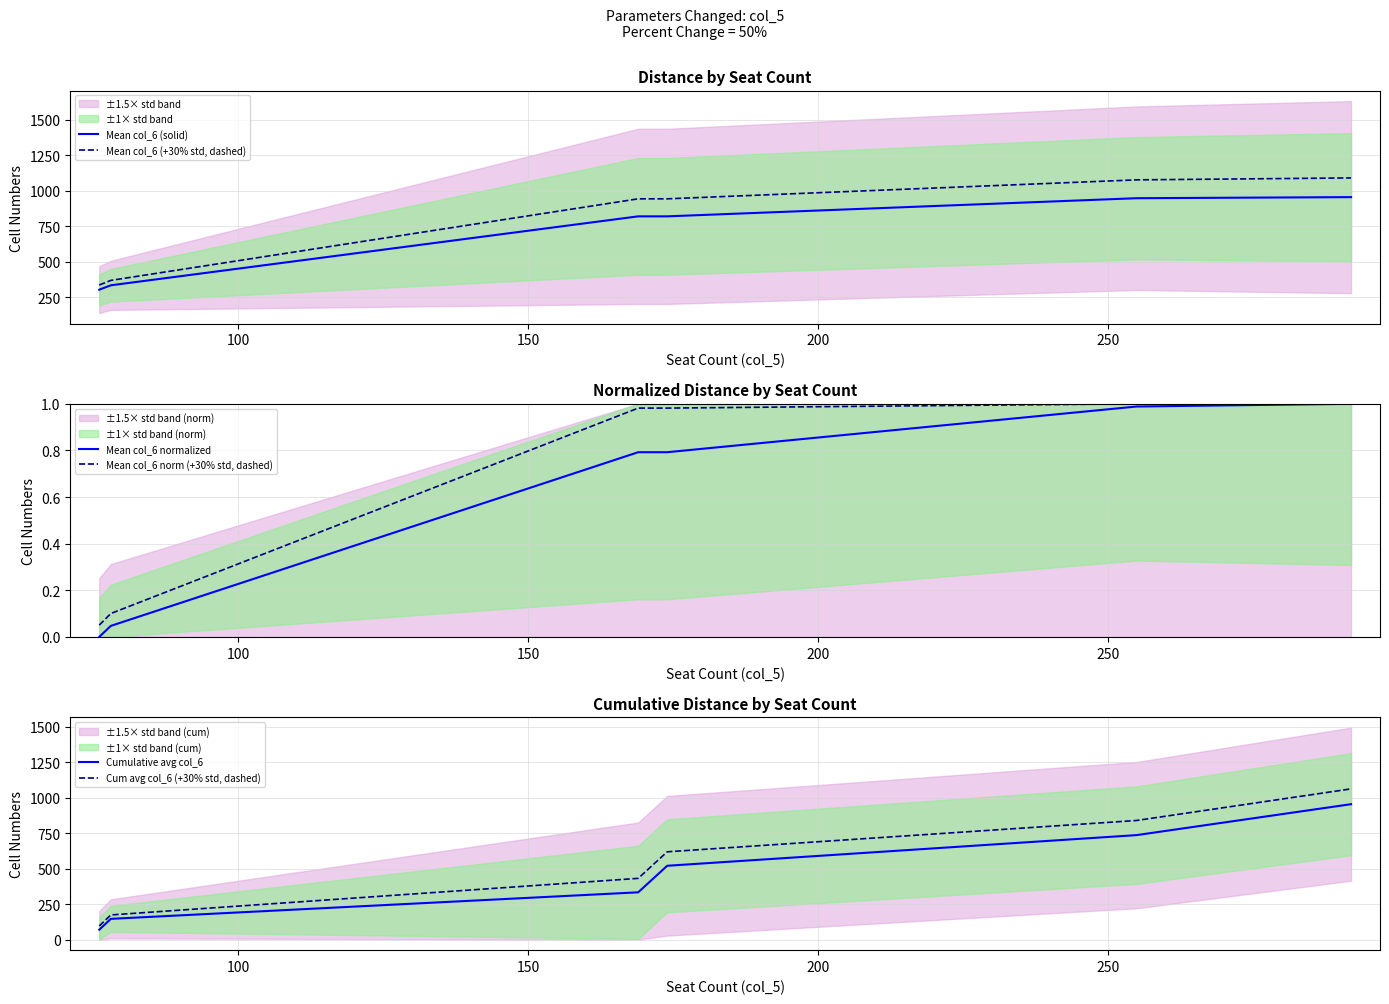

What is the average value of the Cum avg col_6 (+30% std, dashed) series?

537.3